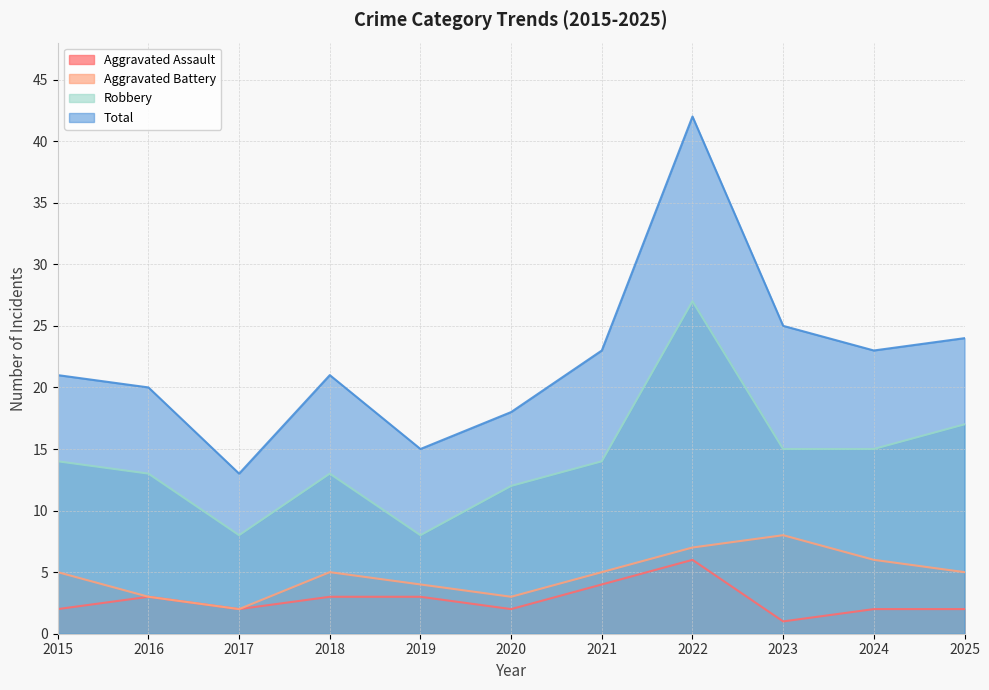

Where is the first local maximum for Robbery?

2018